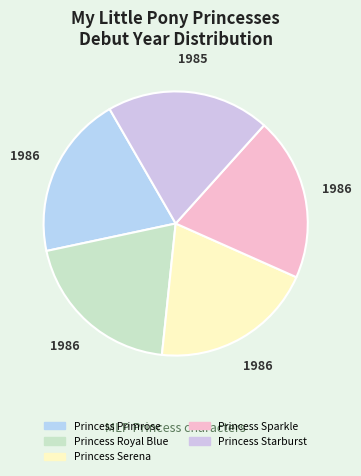

Which category has the smallest portion of the pie?

Princess Starburst